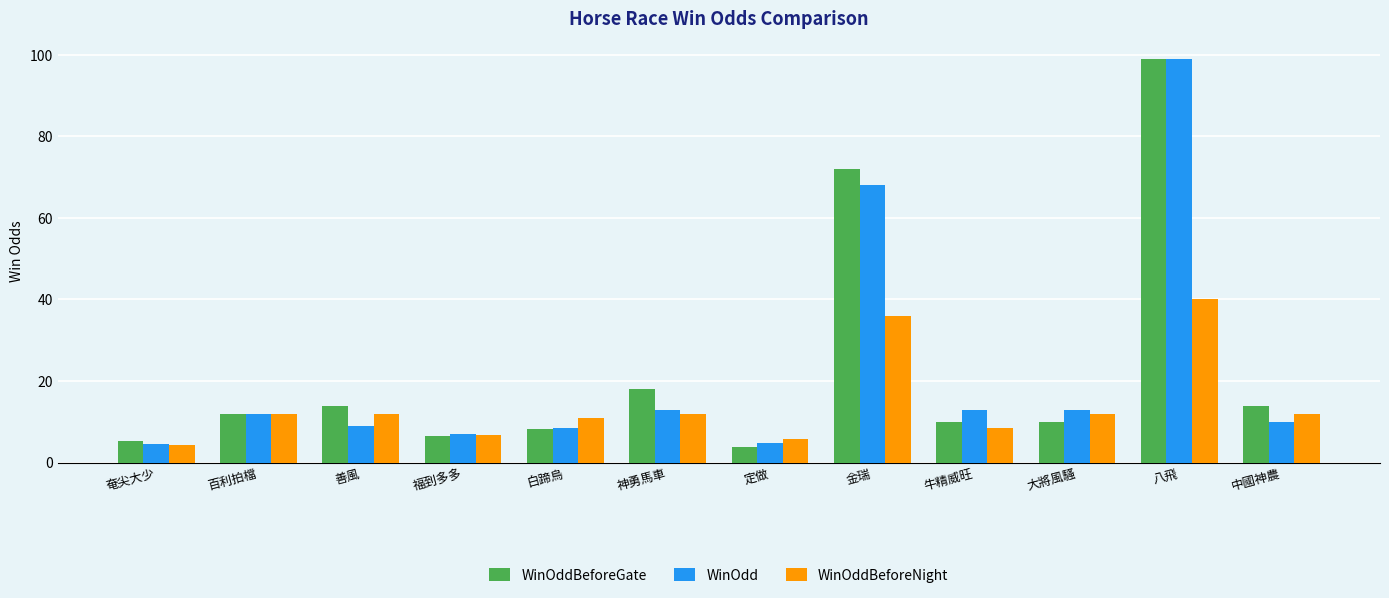

Is it true that WinOdd equals 40.6 at 八飛?

False